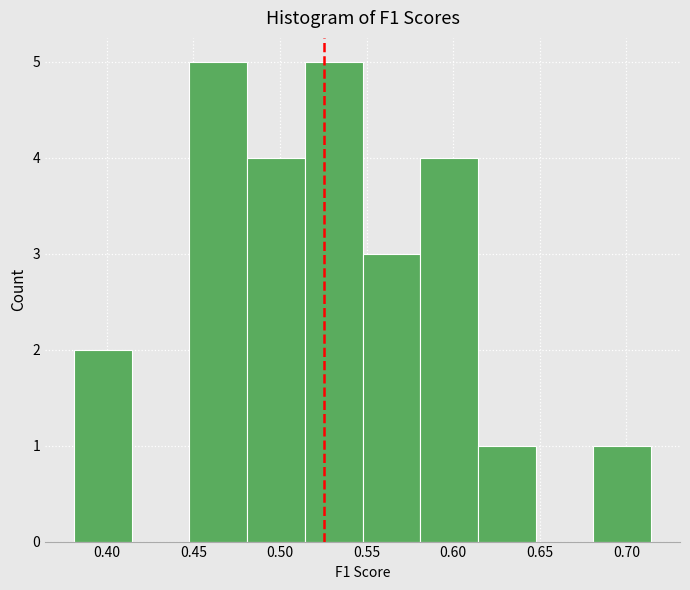

What is the height of the bar covering 0.515 to 0.550 on the x-axis? Neither the bar edges nor the heights are printed on the chart, so give them approximately, as read against the axes.

5